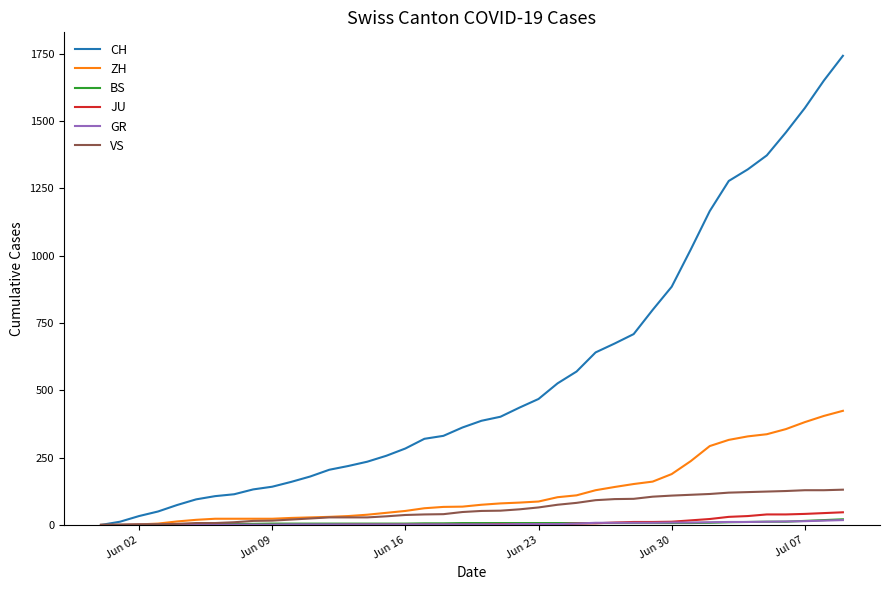

What is the maximum value shown in the chart?

1743